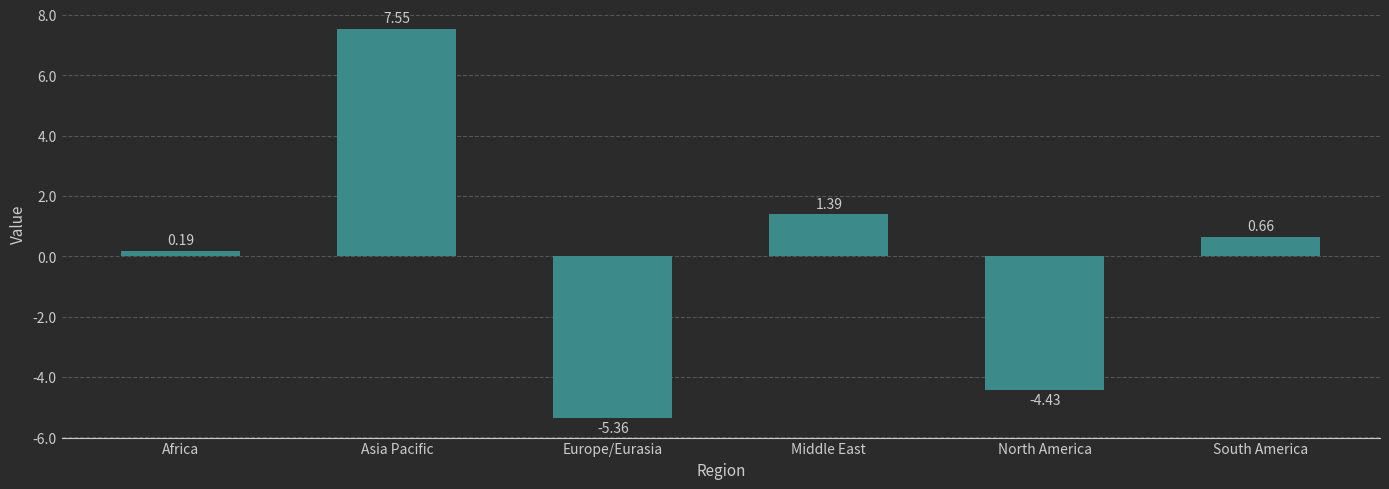

Where is the data nearest to the value 1?

South America